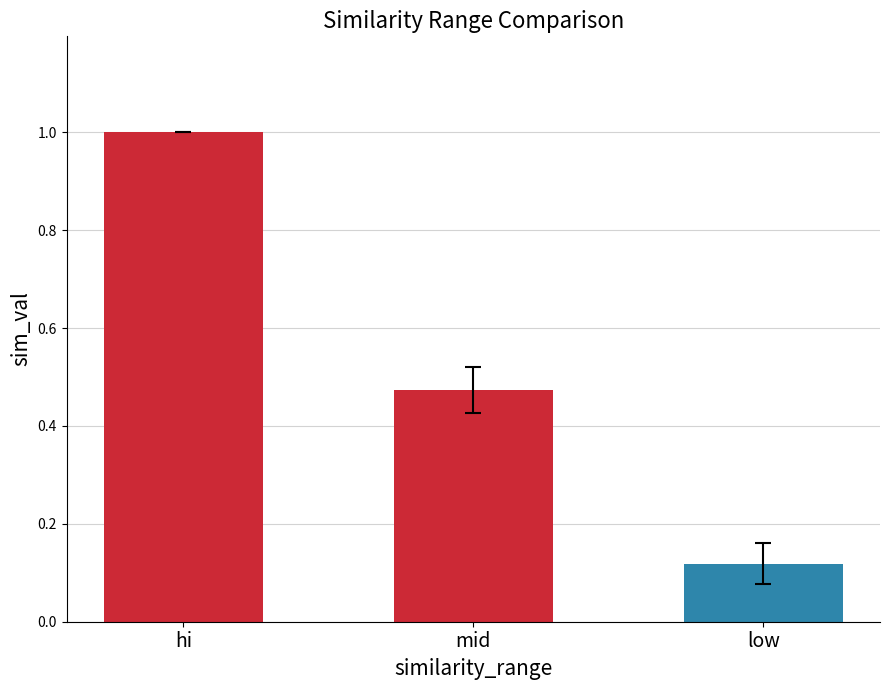

List the labels in order of value, smallest first.

low, mid, hi